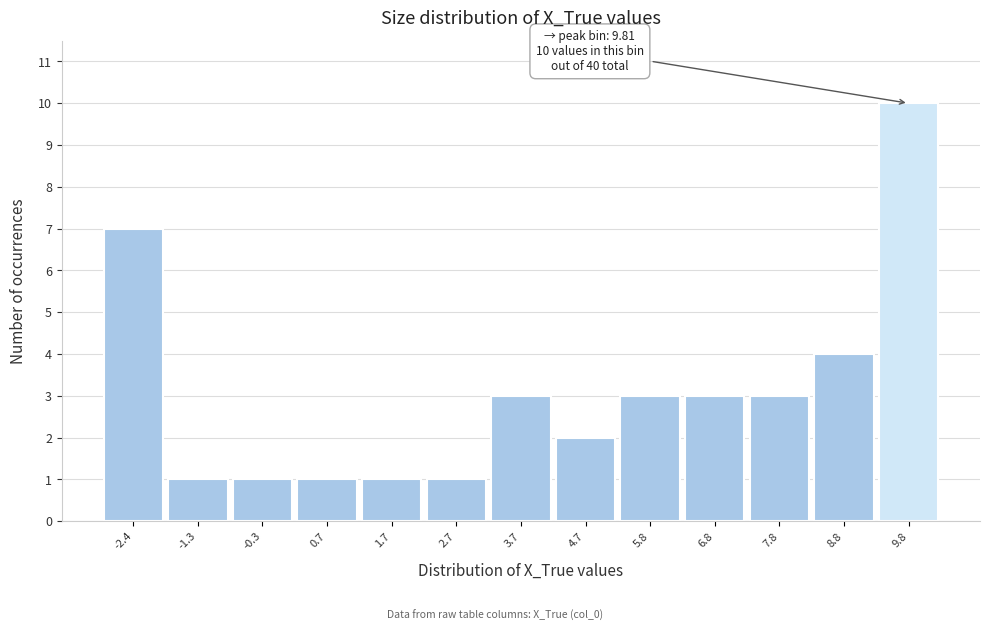

Over which range of the x-axis is the bar tallest?

9.4 to 10.4